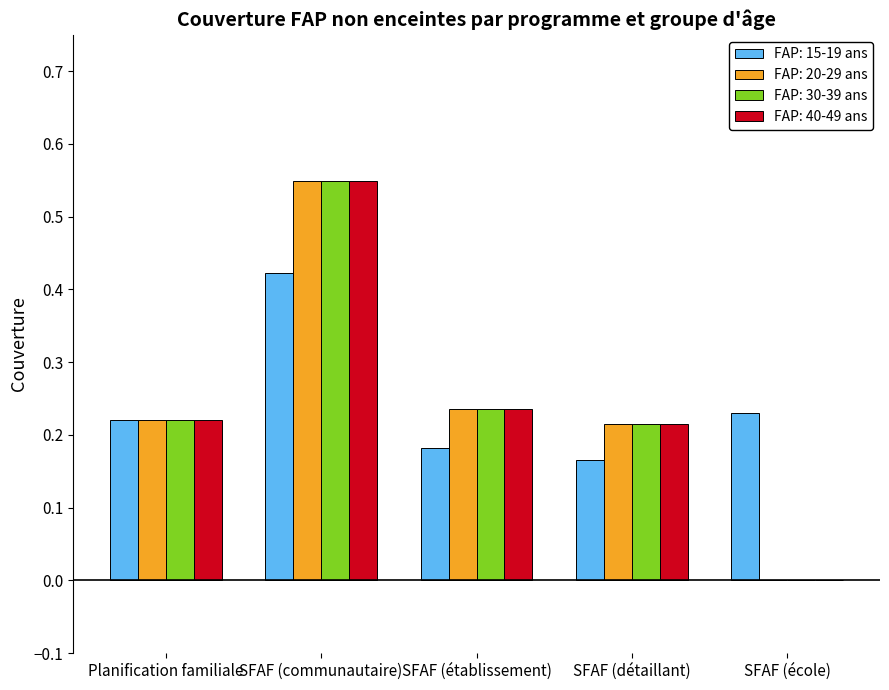

What is the total value across all series at SFAF (détaillant)?

0.8